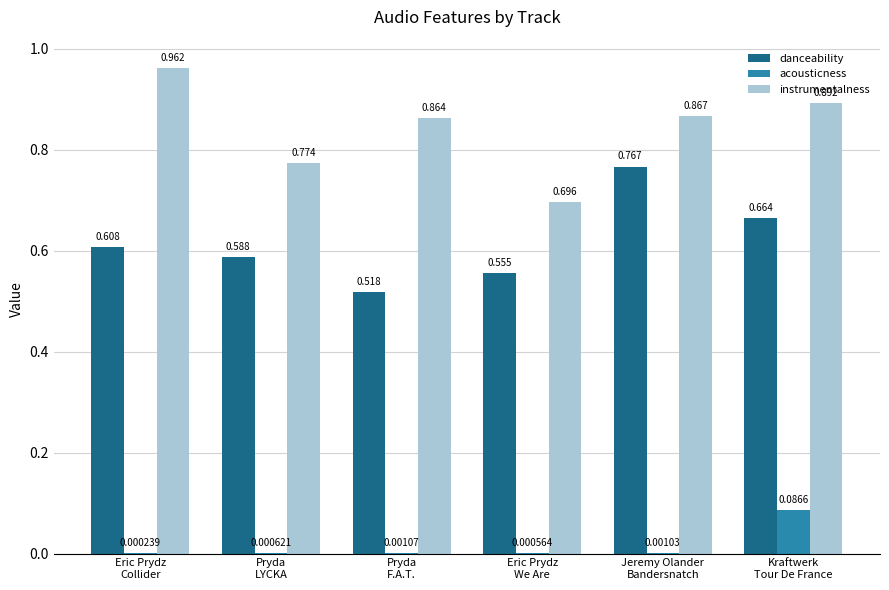

Which series has the largest total across all categories?

instrumentalness